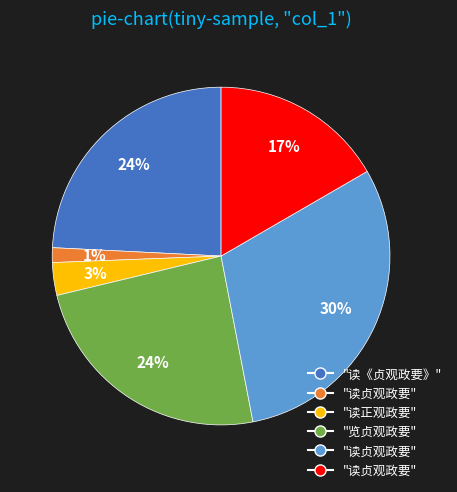

To the nearest percent, what is the difference between the largest and smallest slice percentages?

29%